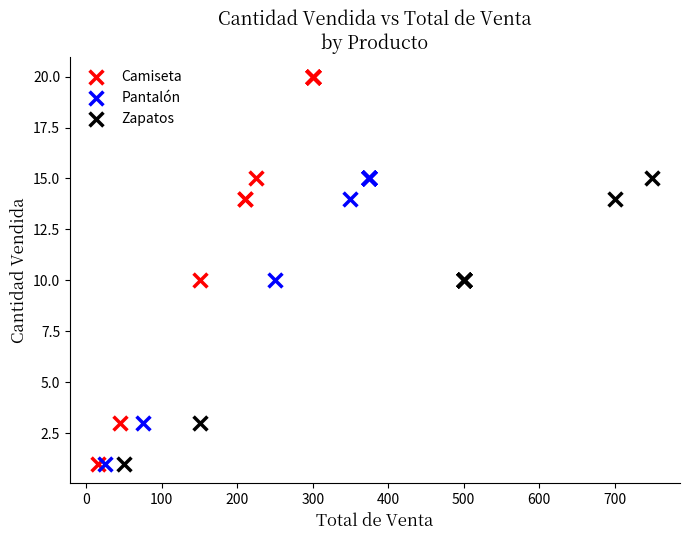

Which series reaches the maximum Y coordinate?

Camiseta